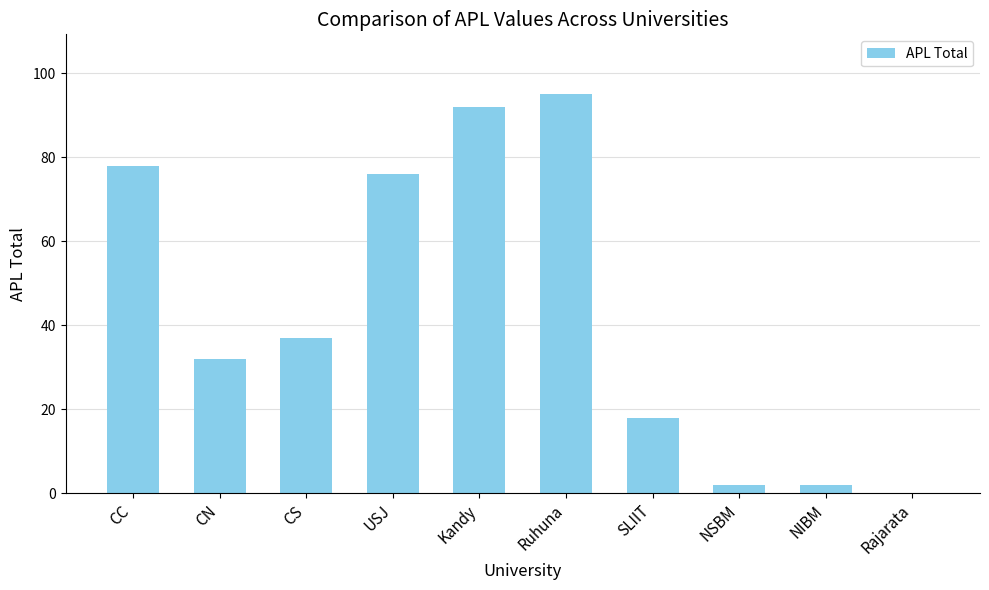

Read the value at CC.

78